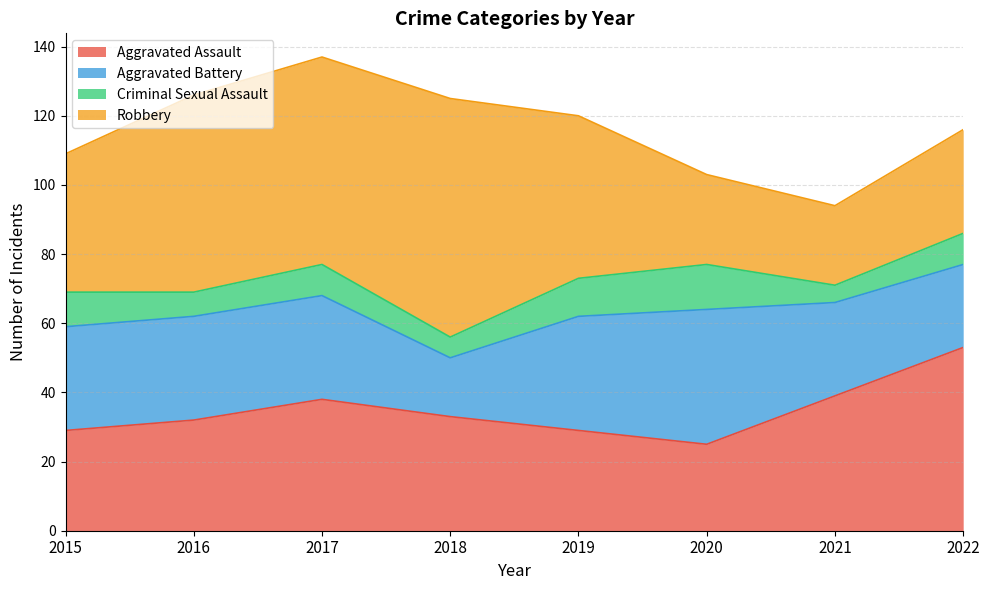

True or false: Criminal Sexual Assault and Aggravated Assault cross at least once.

False